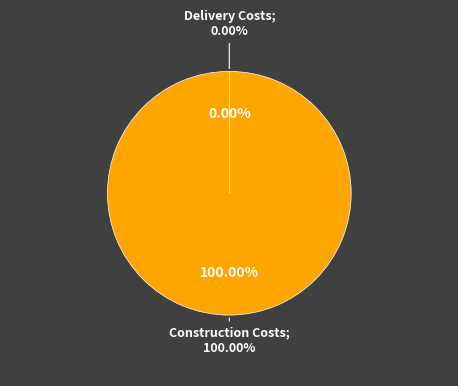

Which category has the biggest portion of the pie?

Construction Costs